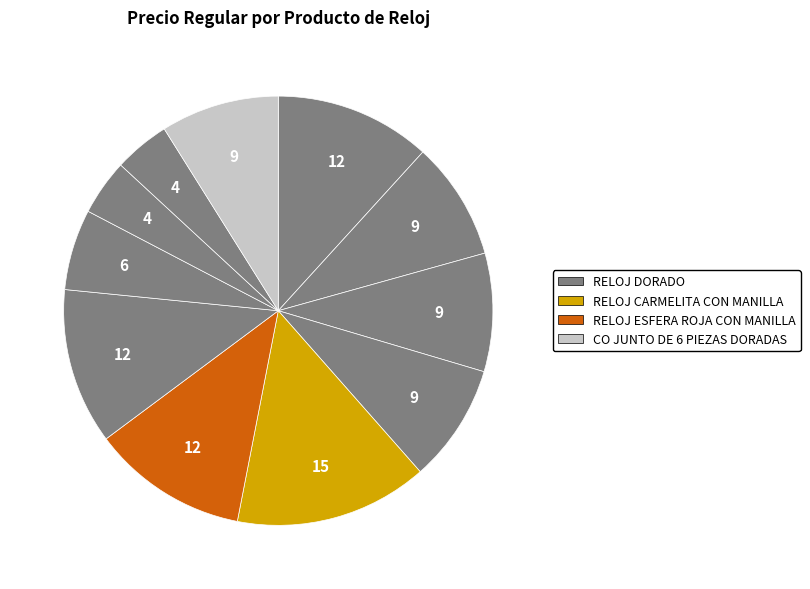

How many slices are in this pie chart?

11